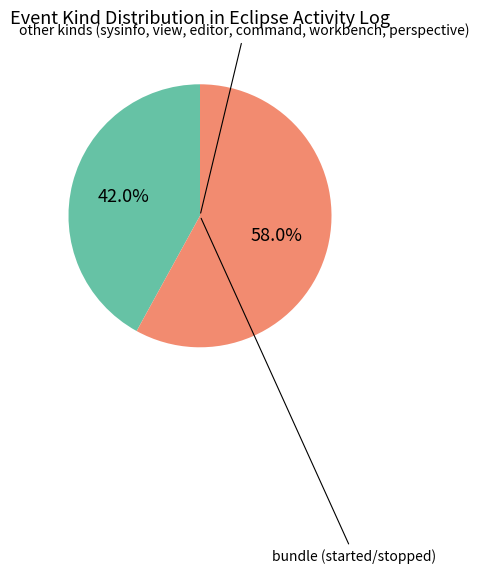

Does any single category account for the majority?

Yes